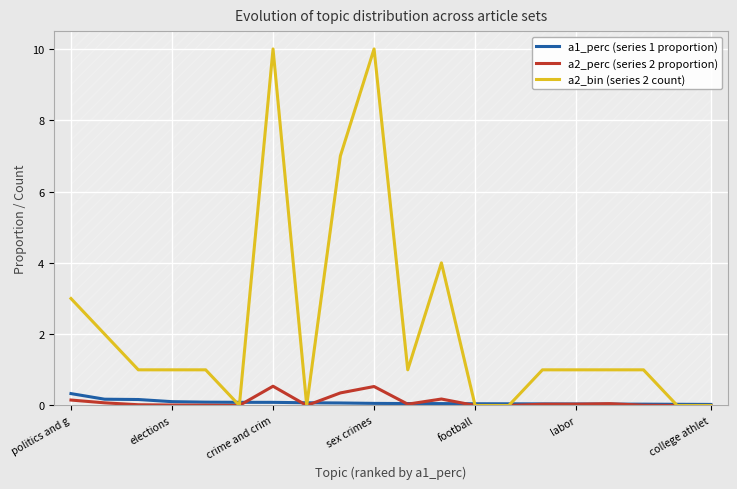

Which series has the widest spread of values?

a2_bin (series 2 count)